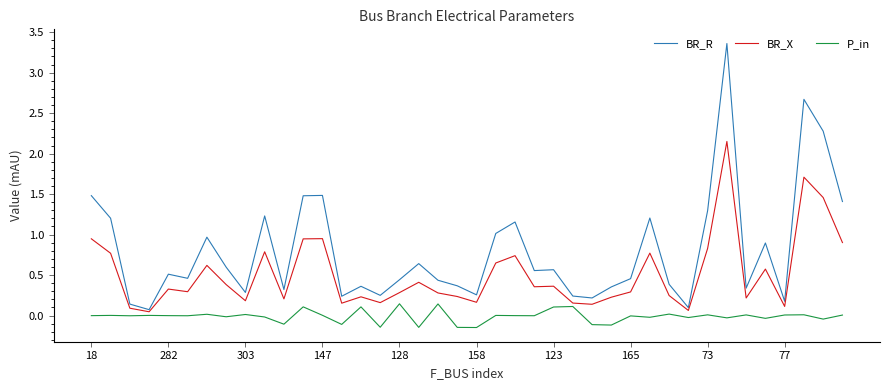

Which series has the largest range (max minus min)?

BR_R